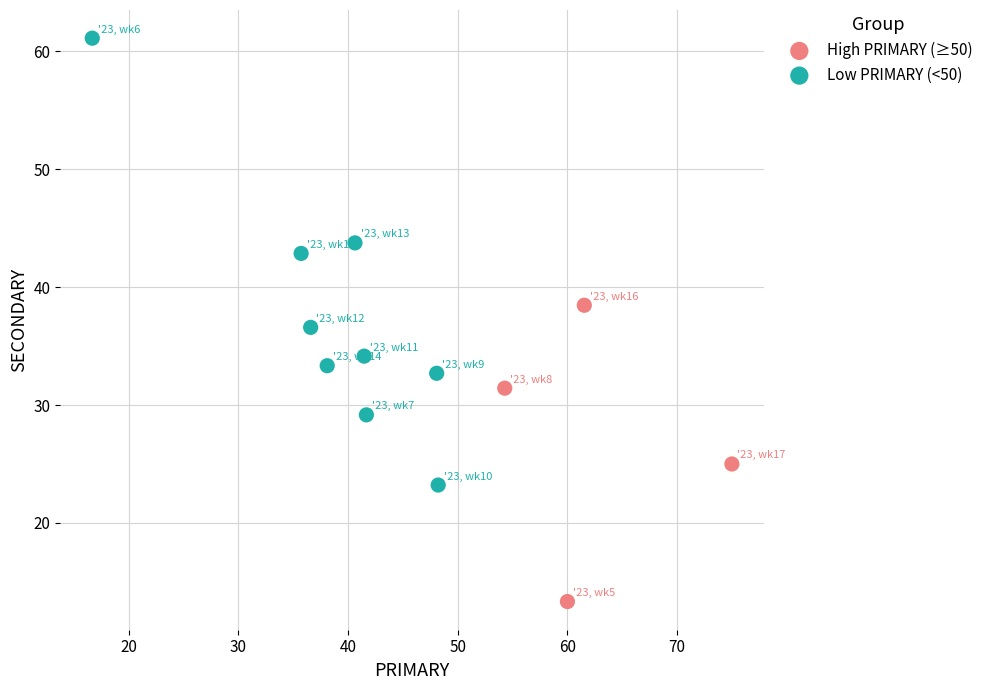

Which series reaches the maximum Y coordinate?

Low PRIMARY (<50)